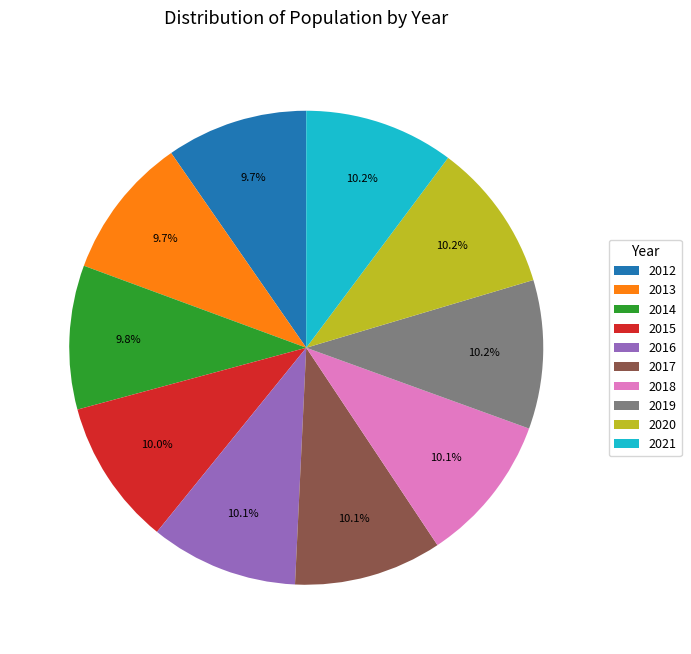

To the nearest percent, what is the average slice percentage?

10%